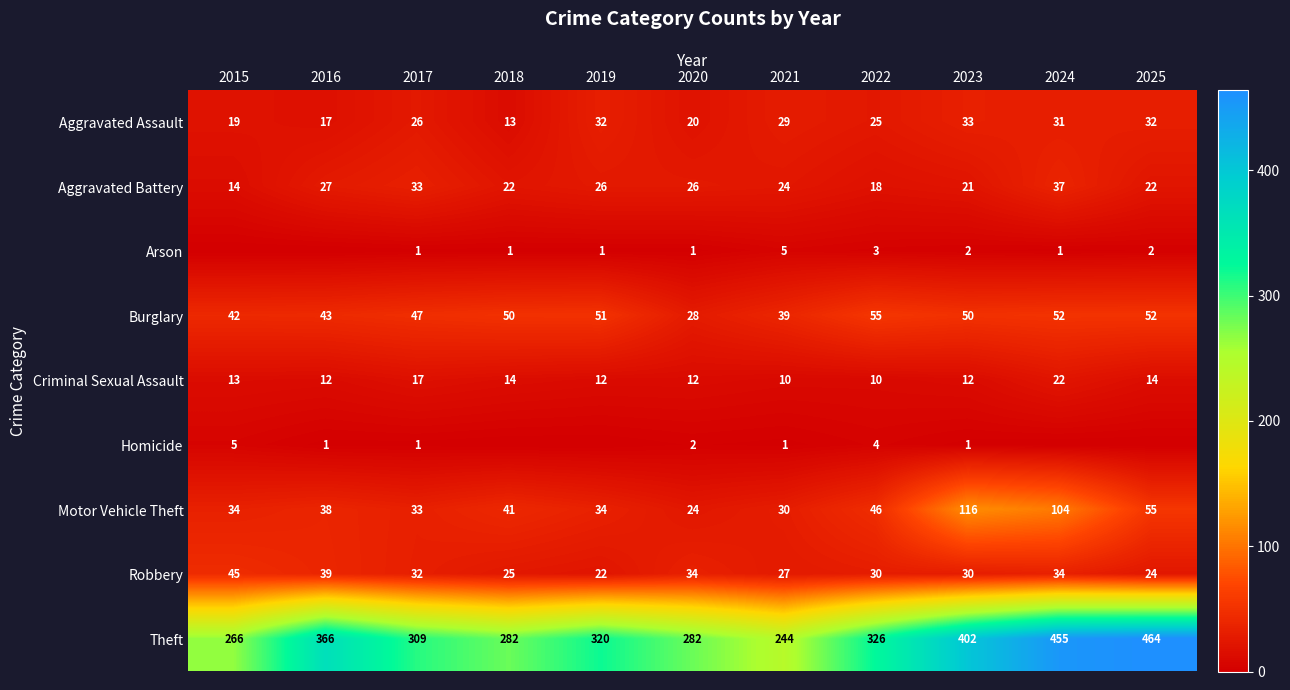

How many values in the Criminal Sexual Assault series are below 12?

2